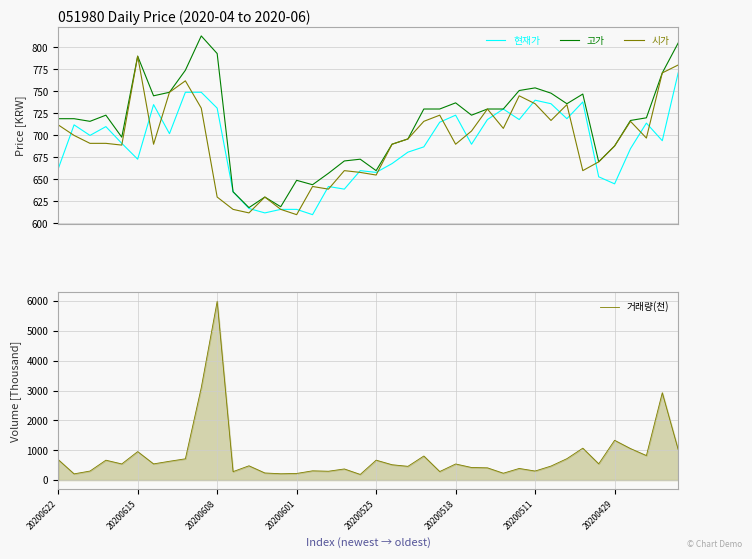

What is the sum of all 시가 values?

27746